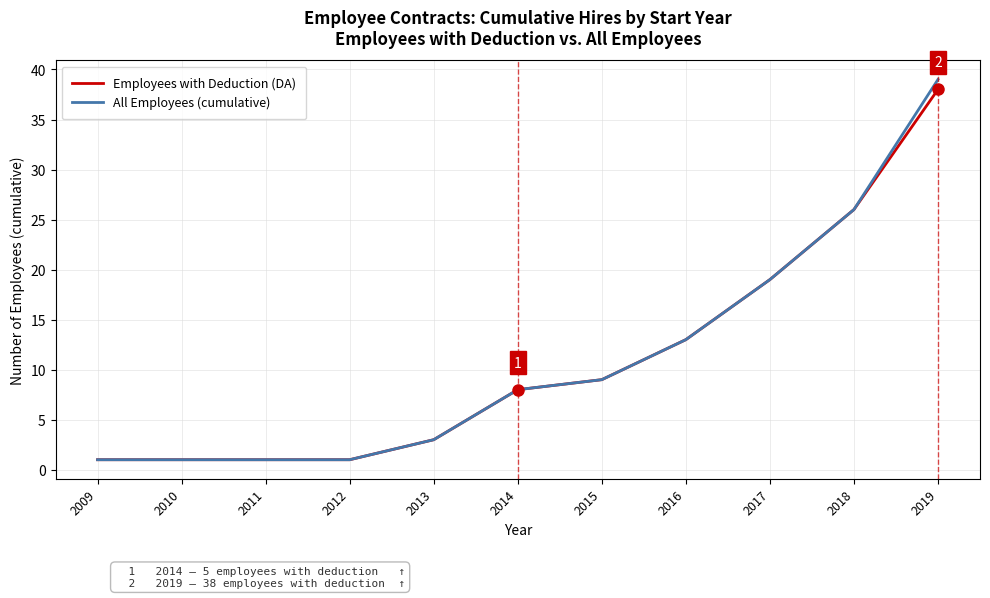

Reading left to right, list all the values displayed in this chart.

Employees with Deduction (DA): 2009=1	2010=1	2011=1	2012=1	2013=3	2014=8	2015=9	2016=13	2017=19	2018=26	2019=38
All Employees (cumulative): 2009=1	2010=1	2011=1	2012=1	2013=3	2014=8	2015=9	2016=13	2017=19	2018=26	2019=39